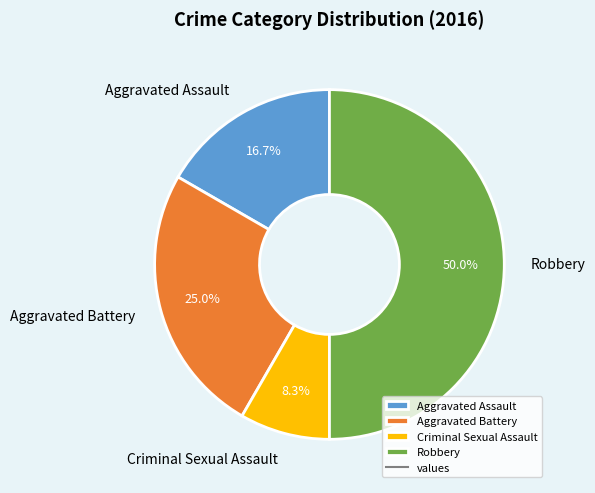

To the nearest percent, what is the combined percentage of Robbery and Aggravated Assault?

67%